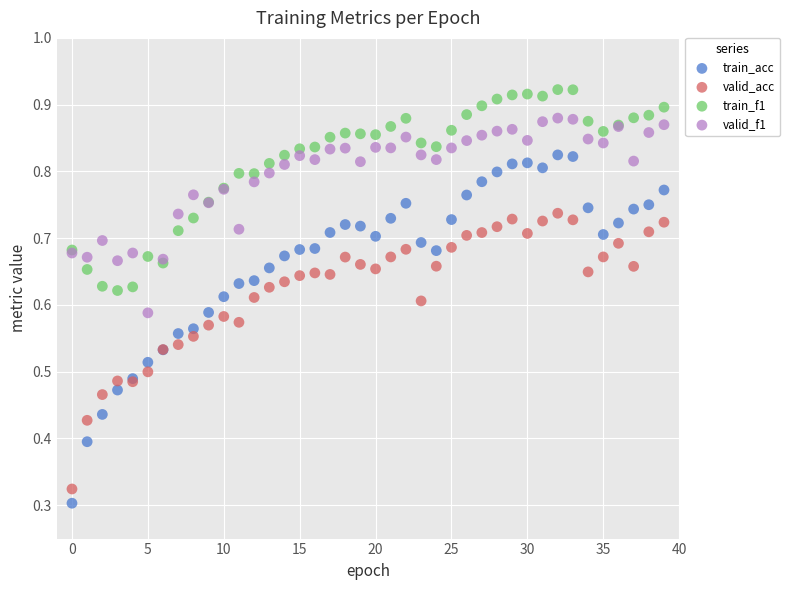

Which series contains the highest Y value?

train_f1